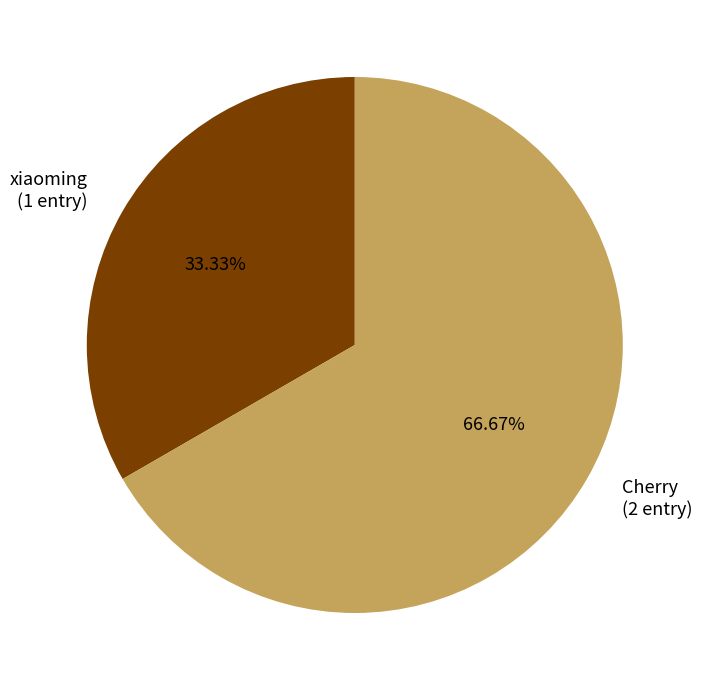

Combined, do xiaoming and Cherry account for over 50%?

Yes